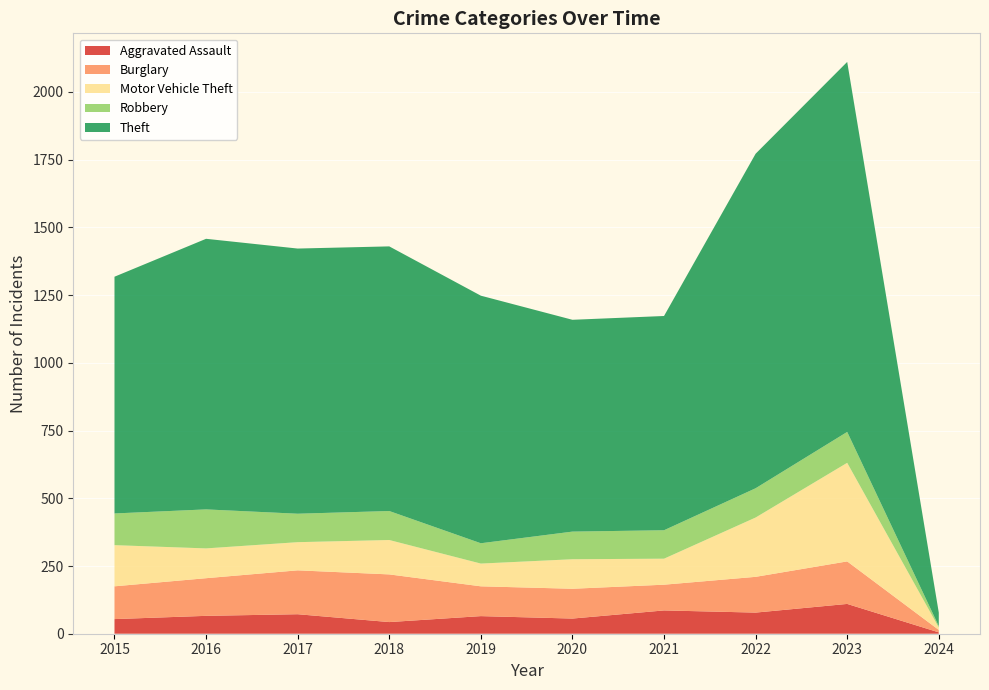

Reading left to right, list all the values displayed in this chart.

Aggravated Assault: 54	66	72	43	65	56	86	78	110	5
Burglary: 121	139	162	176	110	110	95	132	157	9
Motor Vehicle Theft: 152	110	104	127	84	109	96	219	364	9
Robbery: 117	144	105	107	75	102	105	108	114	5
Theft: 874	999	979	977	914	782	791	1235	1366	50